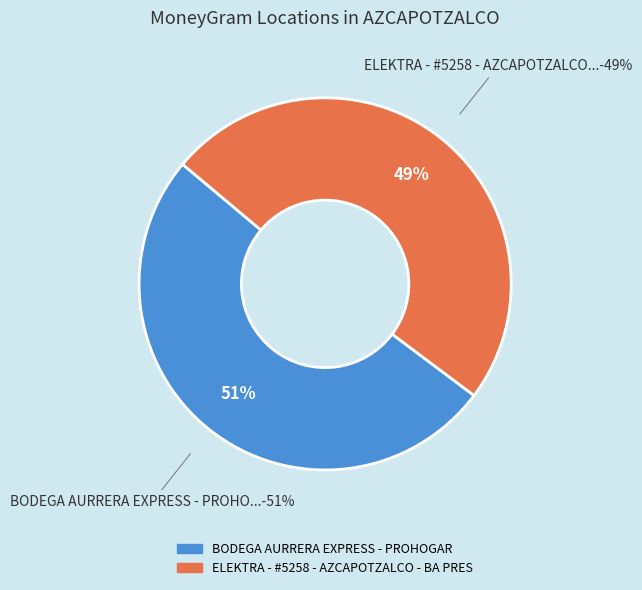

To the nearest percent, what percentage of the pie is BODEGA AURRERA EXPRESS - PROHOGAR?

51%